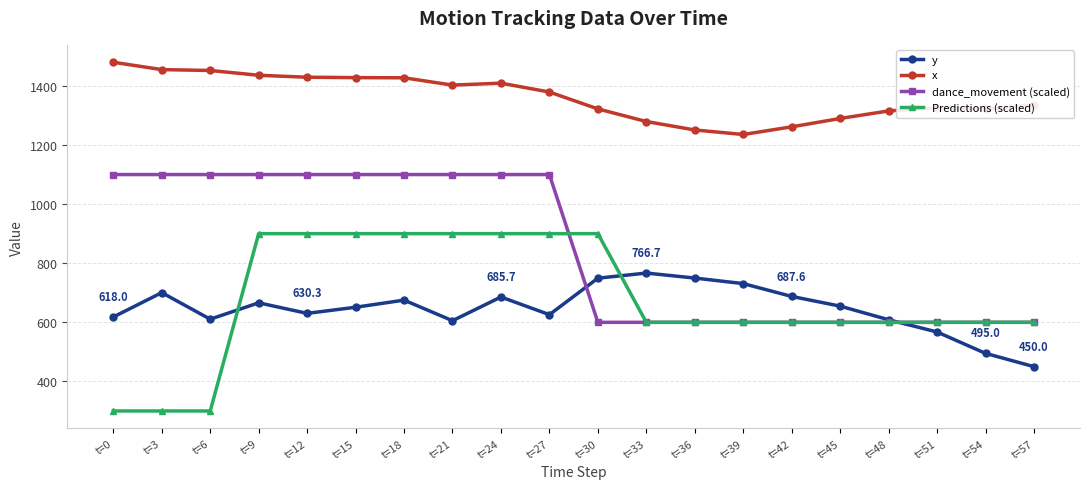

The y series shows 667.3 at t=57. True or false?

False